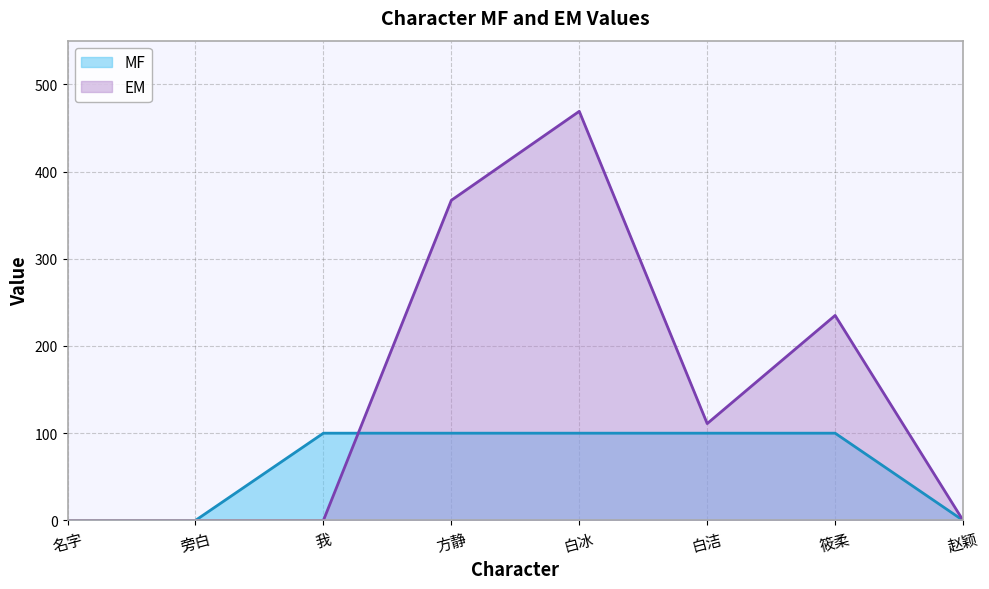

List the labels in order of MF value, largest first.

我, 方静, 白冰, 白洁, 筱柔, 名字, 旁白, 赵颖